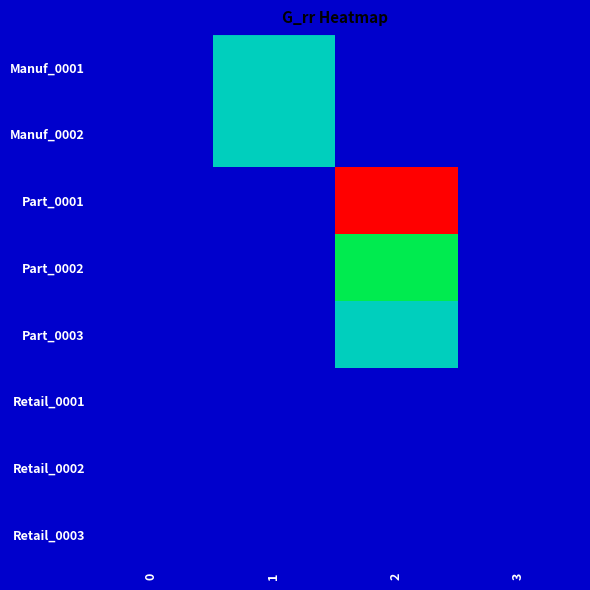

How many distinct data groups are displayed?

8